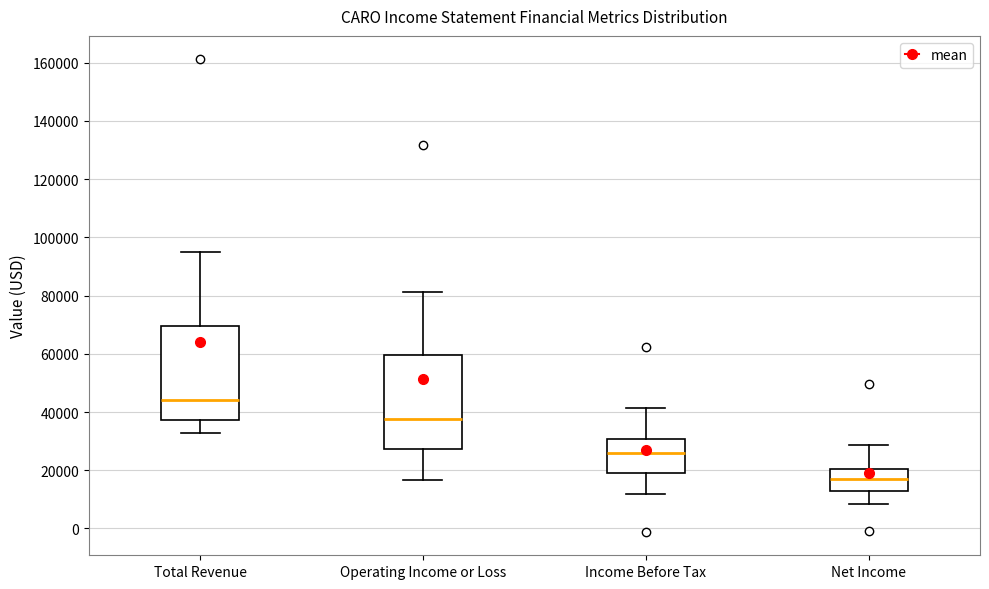

Reading left to right, read every box against the y-axis: the position of its median line, the range the box covers, and the ends of its whiskers. The values are not printed on the chart, so give them approximately, as read against the axis.

Total Revenue: median 44000, box 38000 to 70000, whiskers 32000 to 96000
Operating Income or Loss: median 38000, box 28000 to 60000, whiskers 16000 to 82000
Income Before Tax: median 26000, box 20000 to 30000, whiskers 12000 to 42000
Net Income: median 16000, box 12000 to 20000, whiskers 8000 to 28000